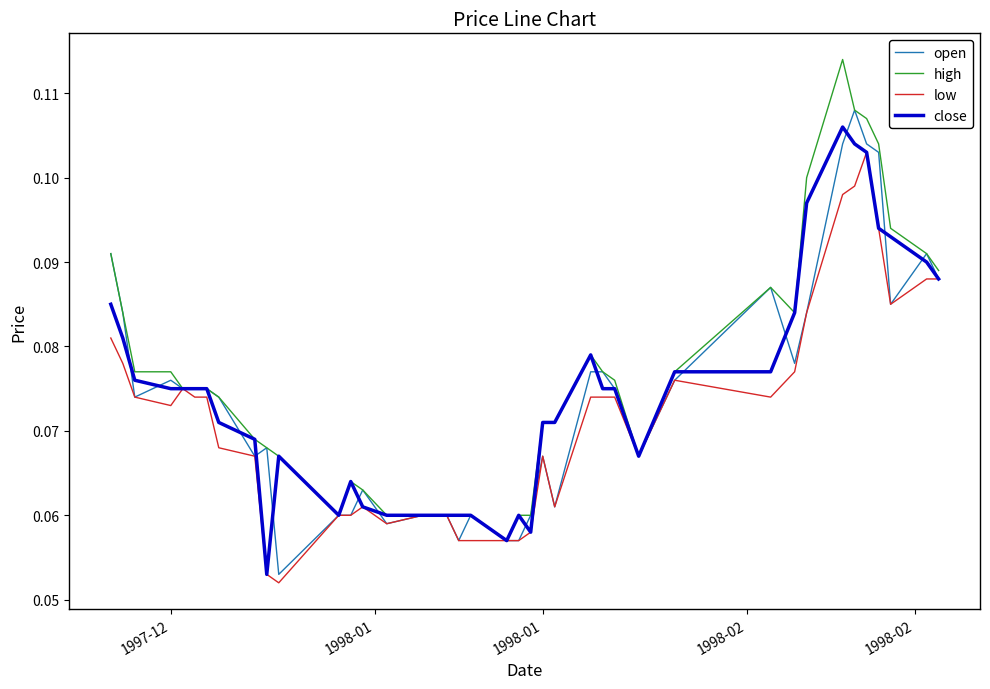

What are all the series names shown in the legend?

open, high, low, close